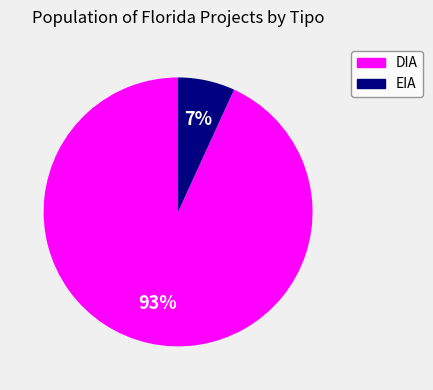

Between DIA and EIA, which is larger?

DIA